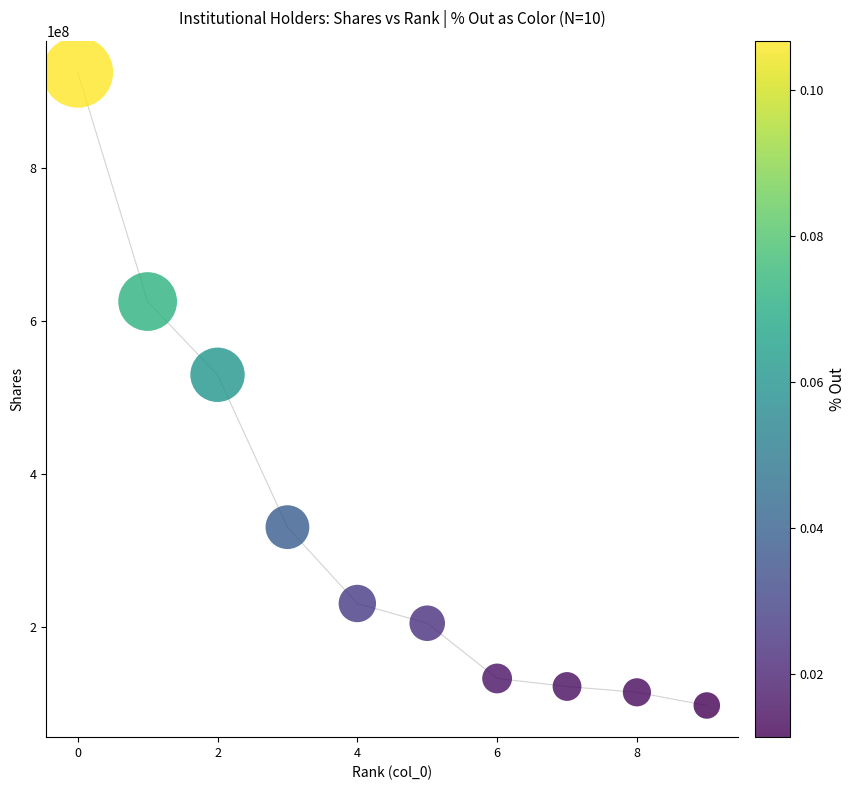

What Y value in the scatter plot is closest to 511369882?

529833615